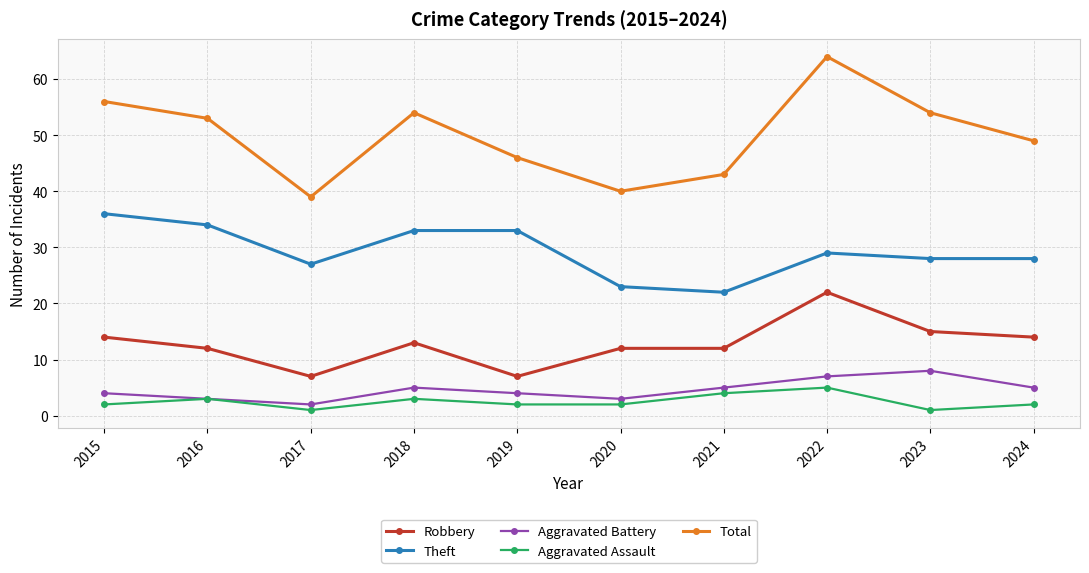

Is the value of Aggravated Assault at 2021 greater than the value of Theft at 2024?

No